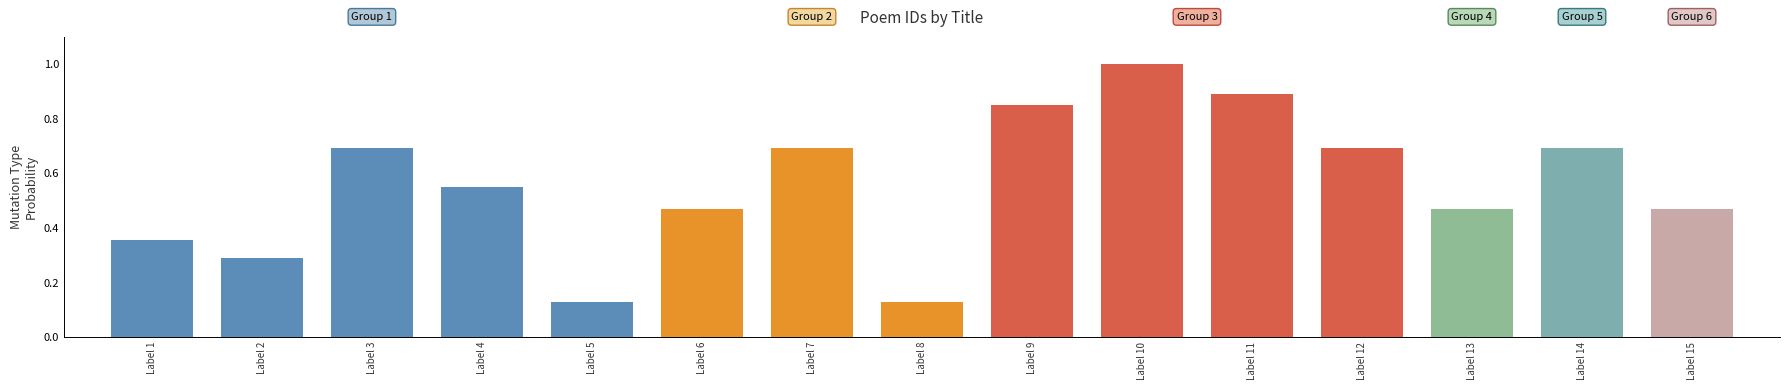

Which label corresponds to the smallest value in the chart?

Label 5